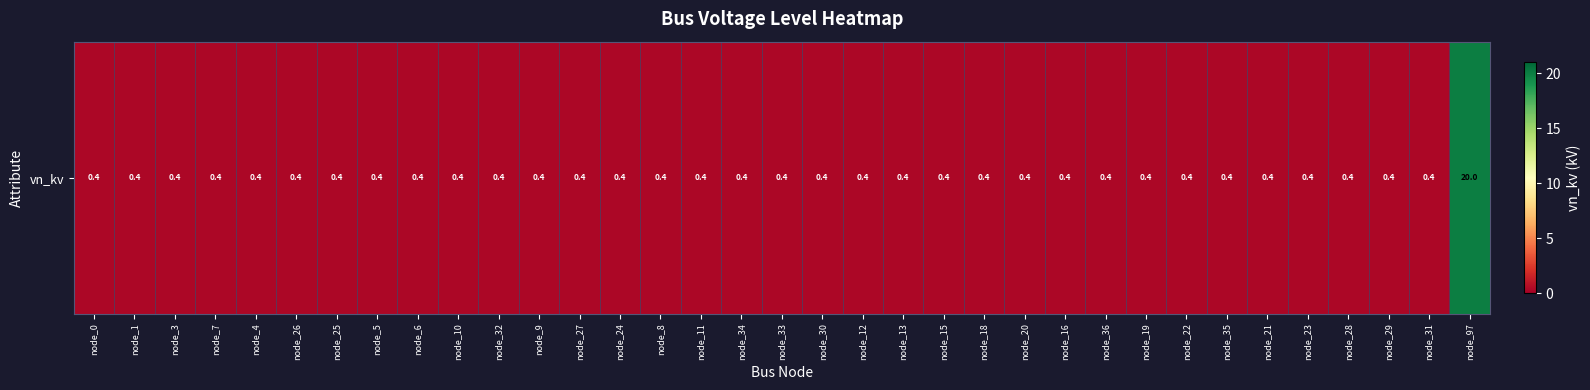

What is the greatest value displayed?

20.0